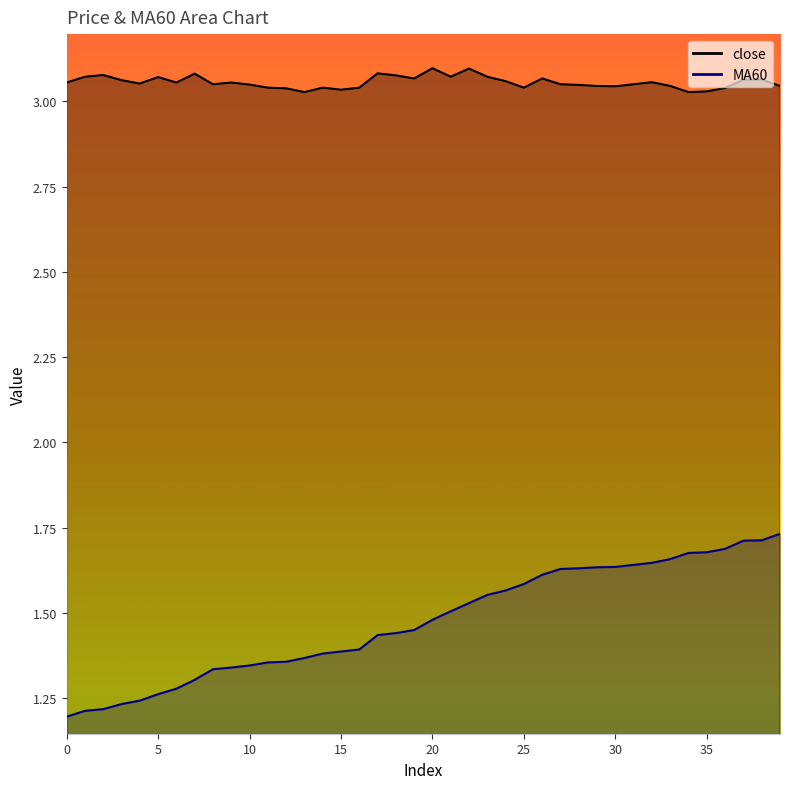

Which series has the widest spread of values?

MA60